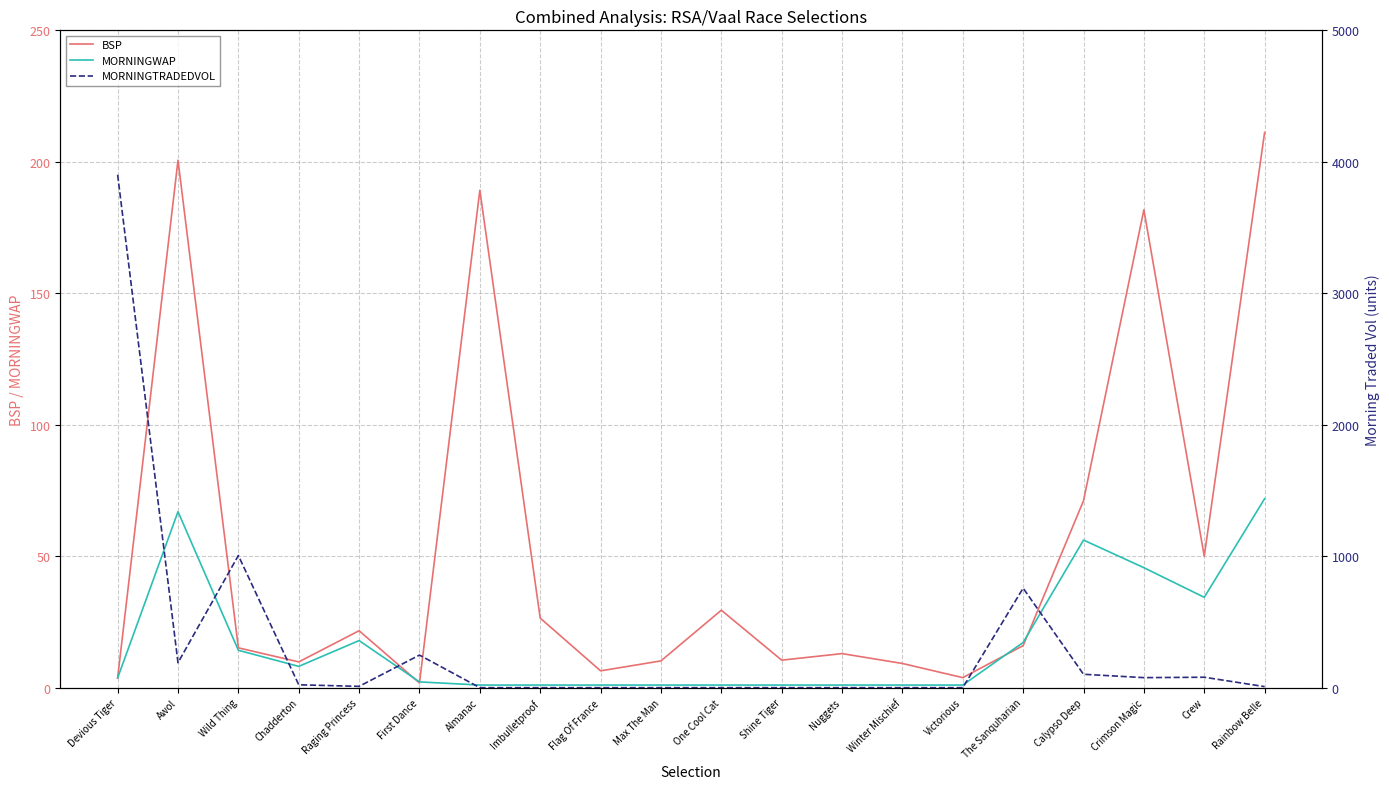

What is the average value of the BSP series?

54.0